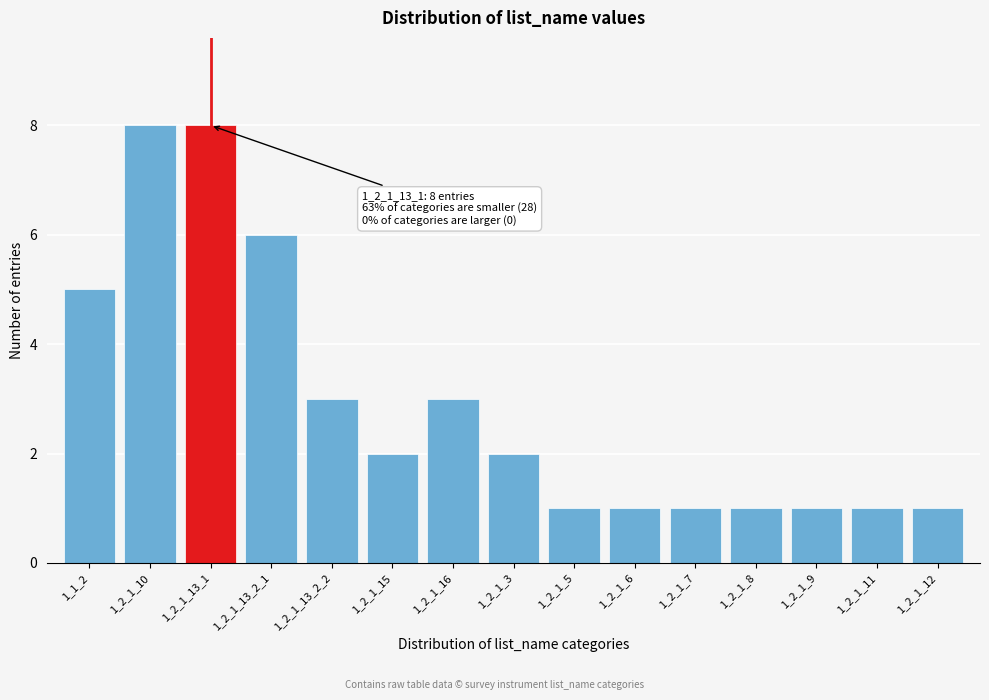

Reading left to right, what are all the values shown in this chart?

1_1_2=5	1_2_1_10=8	1_2_1_13_1=8	1_2_1_13_2_1=6	1_2_1_13_2_2=3	1_2_1_15=2	1_2_1_16=3	1_2_1_3=2	1_2_1_5=1	1_2_1_6=1	1_2_1_7=1	1_2_1_8=1	1_2_1_9=1	1_2_1_11=1	1_2_1_12=1